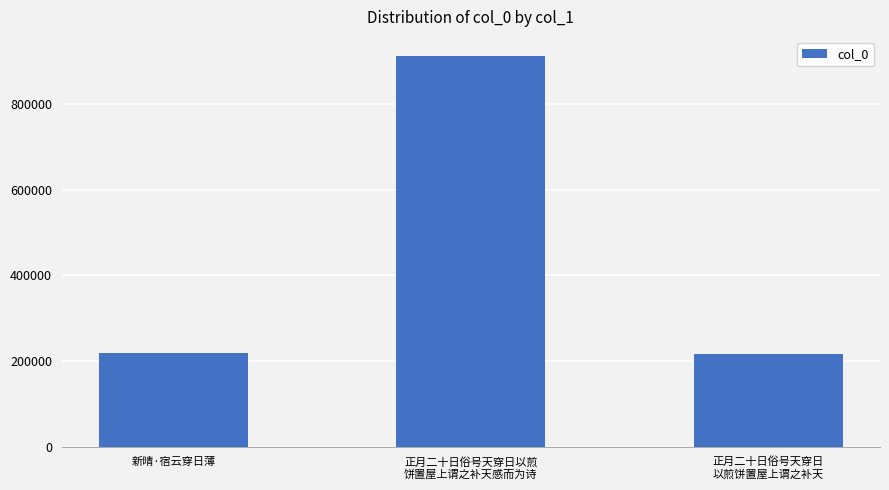

What position from the right is 新晴·宿云穿日薄?

3